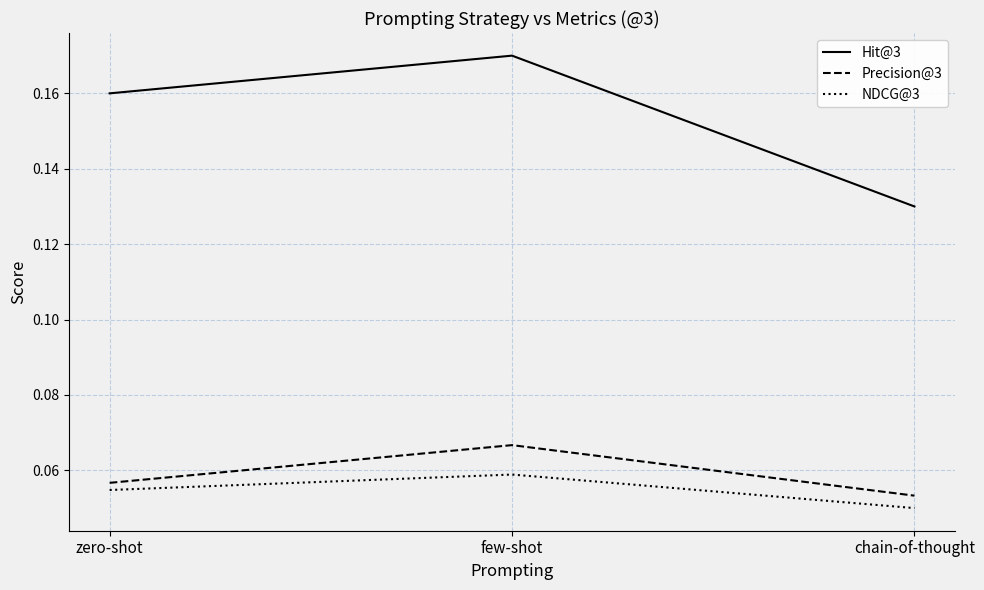

Rank the categories by Hit@3 value from lowest to highest.

chain-of-thought, zero-shot, few-shot